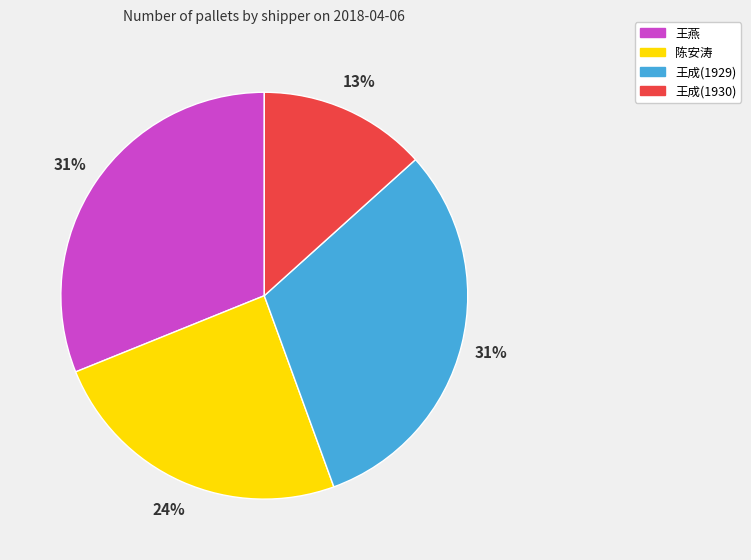

How many segments does this pie chart have?

4